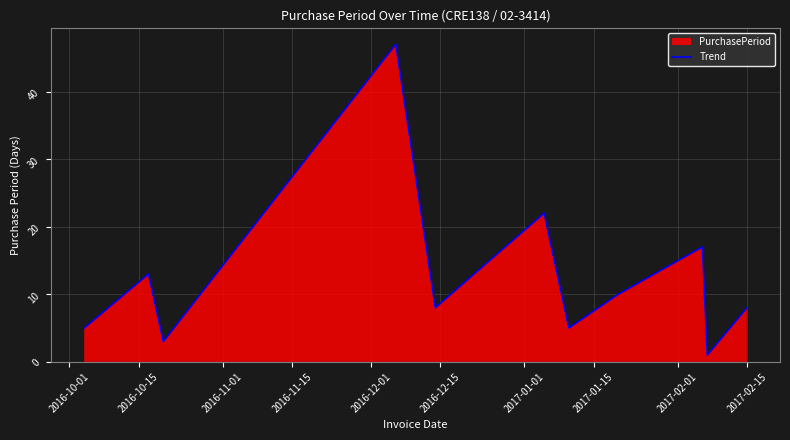

What is the sum of all values?

139